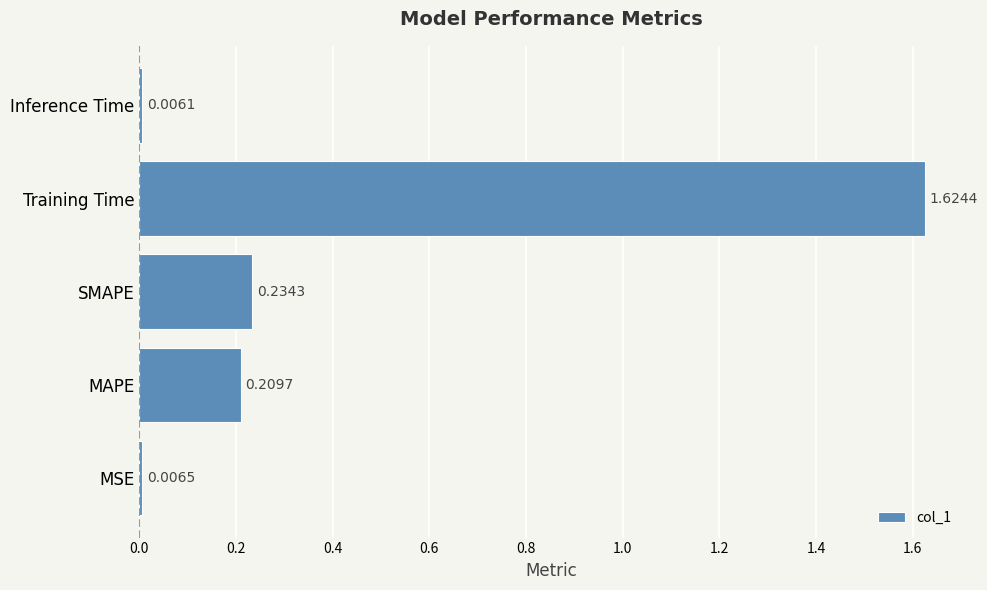

Where is the data nearest to the value 0?

Inference Time